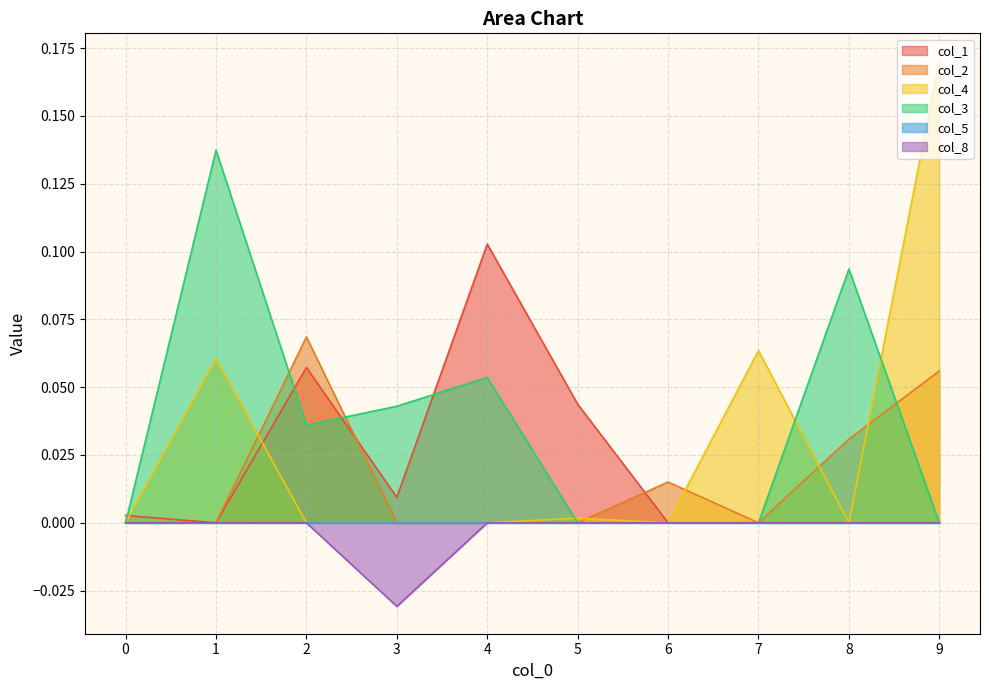

At which label is col_1 closest to 0?

1